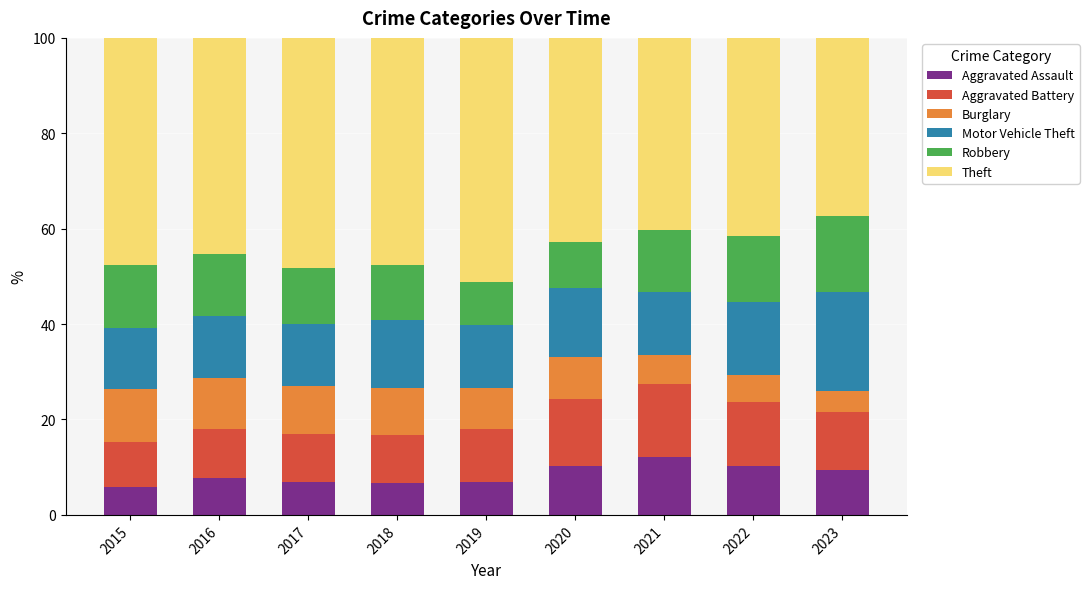

What is the highest value of the Aggravated Assault series?

12.1